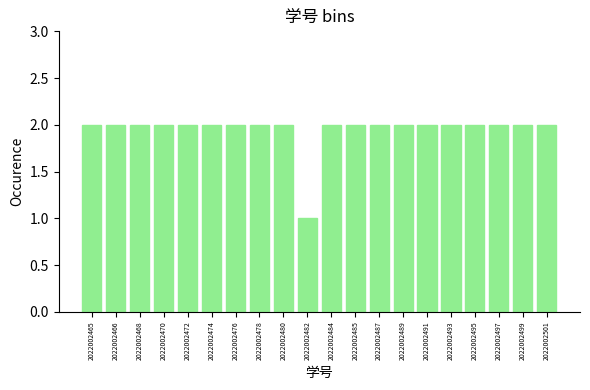

Reading left to right, transcribe this chart: for each bar, give the range it covers on the x-axis and its height. Neither the bar edges nor the heights are printed on the chart, so give them approximately, as read against the axes.

2022002465.0 to 2022002466.9: 2
2022002466.9 to 2022002468.8: 2
2022002468.8 to 2022002470.7: 2
2022002470.7 to 2022002472.6: 2
2022002472.6 to 2022002474.5: 2
2022002474.5 to 2022002476.4: 2
2022002476.4 to 2022002478.3: 2
2022002478.3 to 2022002480.2: 2
2022002480.2 to 2022002482.1: 2
2022002482.1 to 2022002484.0: 1
2022002484.0 to 2022002485.9: 2
2022002485.9 to 2022002487.8: 2
2022002487.8 to 2022002489.7: 2
2022002489.7 to 2022002491.6: 2
2022002491.6 to 2022002493.5: 2
2022002493.5 to 2022002495.4: 2
2022002495.4 to 2022002497.3: 2
2022002497.3 to 2022002499.2: 2
2022002499.2 to 2022002501.1: 2
2022002501.1 to 2022002503.0: 2